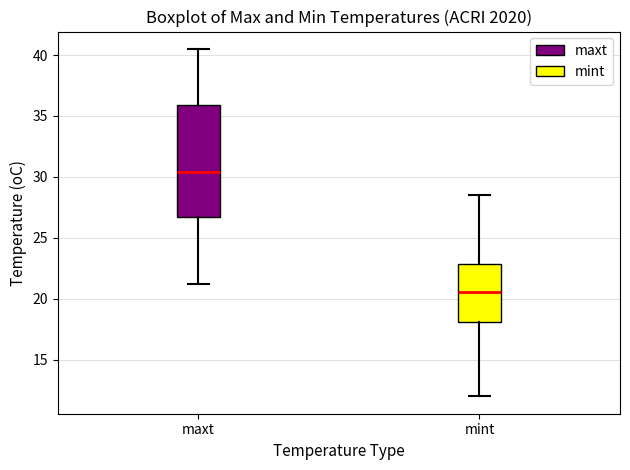

Reading left to right, transcribe this box plot: for each box, give where its median line is, the range the box spans, and where its two whiskers end, as read against the y-axis. The values are not printed on the chart, so give them approximately, as read against the axis.

maxt: median 30.5, box 26.5 to 36.0, whiskers 21.0 to 40.5
mint: median 20.5, box 18.0 to 23.0, whiskers 12.0 to 28.5